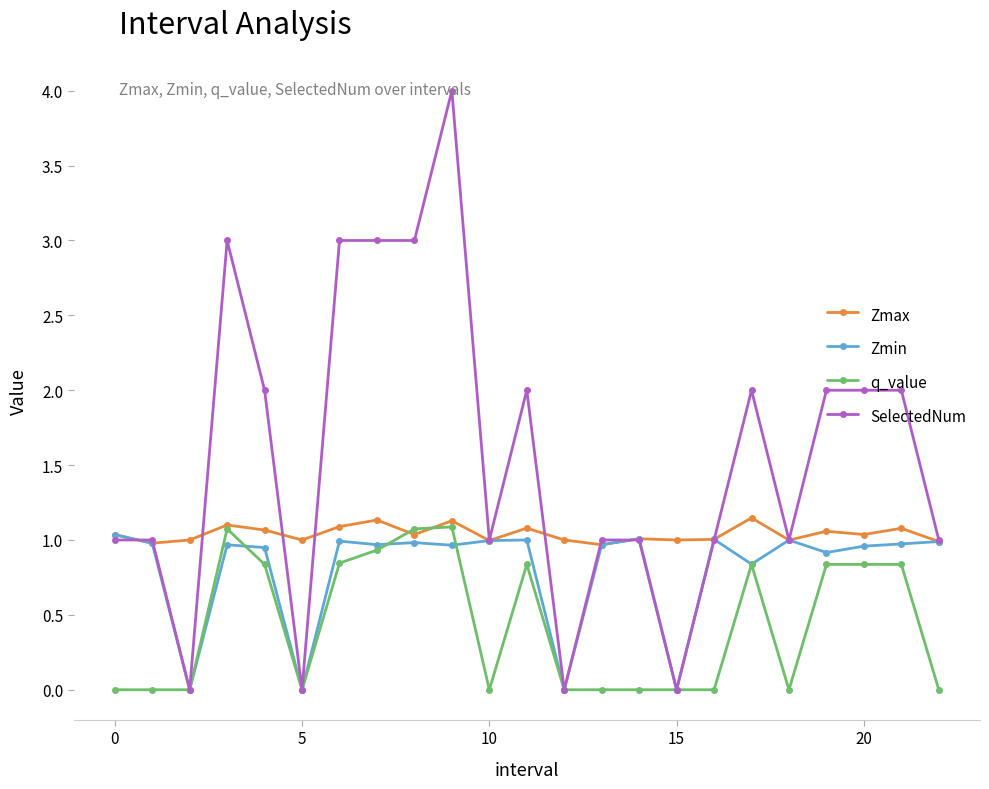

What is the value of the SelectedNum point at the 12th from the left?

2.0